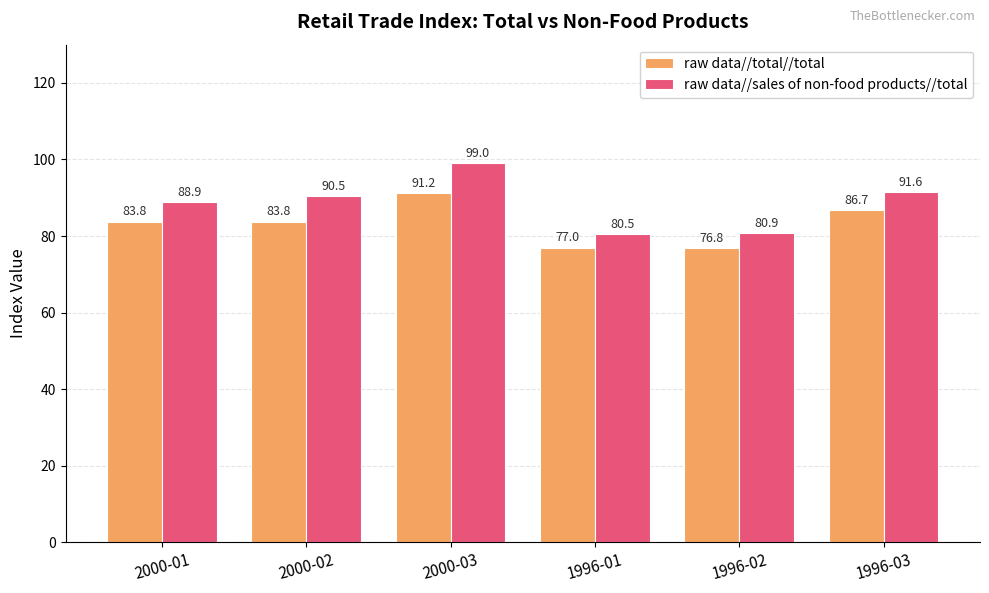

Reading left to right, extract all data points from this chart.

raw data//total//total: 83.8	83.8	91.2	77.0	76.8	86.7
raw data//sales of non-food products//total: 88.9	90.5	99.0	80.5	80.9	91.6